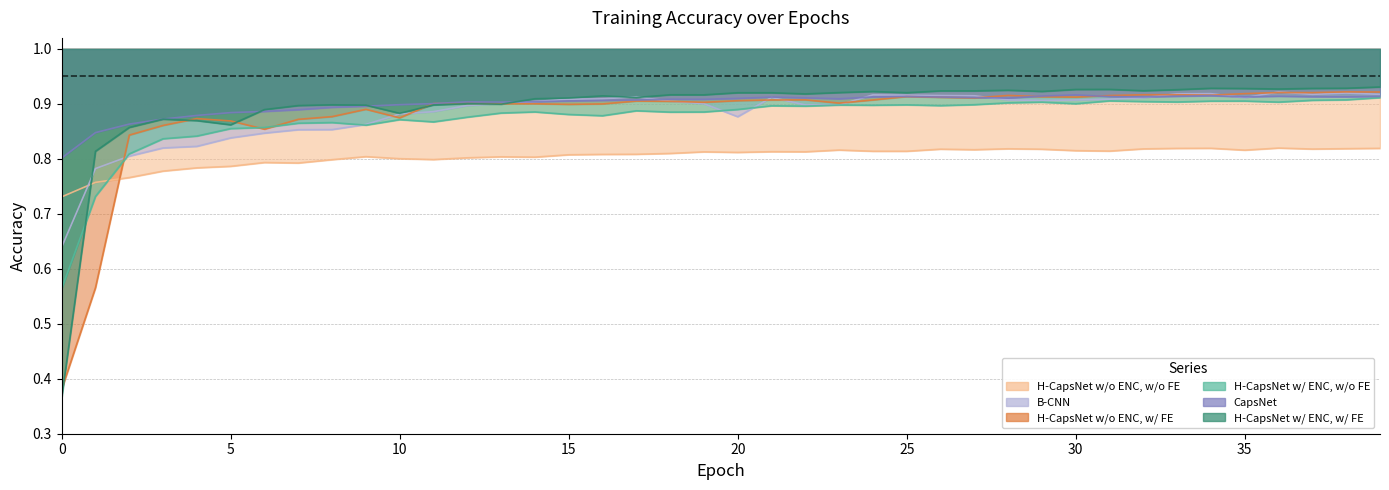

Reading right to left, extract all data points from this chart.

H-CapsNet w/ ENC, w/ FE: 39=0.9	38=0.9	37=0.9	36=0.9	35=0.9	34=0.9	33=0.9	32=0.9	31=0.9	30=0.9	29=0.9	28=0.9	27=0.9	26=0.9	25=0.9	24=0.9	23=0.9	22=0.9	21=0.9	20=0.9	19=0.9	18=0.9	17=0.9	16=0.9	15=0.9	14=0.9	13=0.9	12=0.9	11=0.9	10=0.9	9=0.9	8=0.9	7=0.9	6=0.9	5=0.9	4=0.9	3=0.9	2=0.9	1=0.8	0=0.4
H-CapsNet w/ ENC, w/o FE: 39=0.9	38=0.9	37=0.9	36=0.9	35=0.9	34=0.9	33=0.9	32=0.9	31=0.9	30=0.9	29=0.9	28=0.9	27=0.9	26=0.9	25=0.9	24=0.9	23=0.9	22=0.9	21=0.9	20=0.9	19=0.9	18=0.9	17=0.9	16=0.9	15=0.9	14=0.9	13=0.9	12=0.9	11=0.9	10=0.9	9=0.9	8=0.9	7=0.9	6=0.9	5=0.9	4=0.8	3=0.8	2=0.8	1=0.7	0=0.6
H-CapsNet w/o ENC, w/ FE: 39=0.9	38=0.9	37=0.9	36=0.9	35=0.9	34=0.9	33=0.9	32=0.9	31=0.9	30=0.9	29=0.9	28=0.9	27=0.9	26=0.9	25=0.9	24=0.9	23=0.9	22=0.9	21=0.9	20=0.9	19=0.9	18=0.9	17=0.9	16=0.9	15=0.9	14=0.9	13=0.9	12=0.9	11=0.9	10=0.9	9=0.9	8=0.9	7=0.9	6=0.9	5=0.9	4=0.9	3=0.9	2=0.8	1=0.6	0=0.4
H-CapsNet w/o ENC, w/o FE: 39=0.8	38=0.8	37=0.8	36=0.8	35=0.8	34=0.8	33=0.8	32=0.8	31=0.8	30=0.8	29=0.8	28=0.8	27=0.8	26=0.8	25=0.8	24=0.8	23=0.8	22=0.8	21=0.8	20=0.8	19=0.8	18=0.8	17=0.8	16=0.8	15=0.8	14=0.8	13=0.8	12=0.8	11=0.8	10=0.8	9=0.8	8=0.8	7=0.8	6=0.8	5=0.8	4=0.8	3=0.8	2=0.8	1=0.8	0=0.7
CapsNet: 39=0.9	38=0.9	37=0.9	36=0.9	35=0.9	34=0.9	33=0.9	32=0.9	31=0.9	30=0.9	29=0.9	28=0.9	27=0.9	26=0.9	25=0.9	24=0.9	23=0.9	22=0.9	21=0.9	20=0.9	19=0.9	18=0.9	17=0.9	16=0.9	15=0.9	14=0.9	13=0.9	12=0.9	11=0.9	10=0.9	9=0.9	8=0.9	7=0.9	6=0.9	5=0.9	4=0.9	3=0.9	2=0.9	1=0.8	0=0.8
B-CNN: 39=0.9	38=0.9	37=0.9	36=0.9	35=0.9	34=0.9	33=0.9	32=0.9	31=0.9	30=0.9	29=0.9	28=0.9	27=0.9	26=0.9	25=0.9	24=0.9	23=0.9	22=0.9	21=0.9	20=0.9	19=0.9	18=0.9	17=0.9	16=0.9	15=0.9	14=0.9	13=0.9	12=0.9	11=0.9	10=0.9	9=0.9	8=0.9	7=0.9	6=0.8	5=0.8	4=0.8	3=0.8	2=0.8	1=0.8	0=0.6